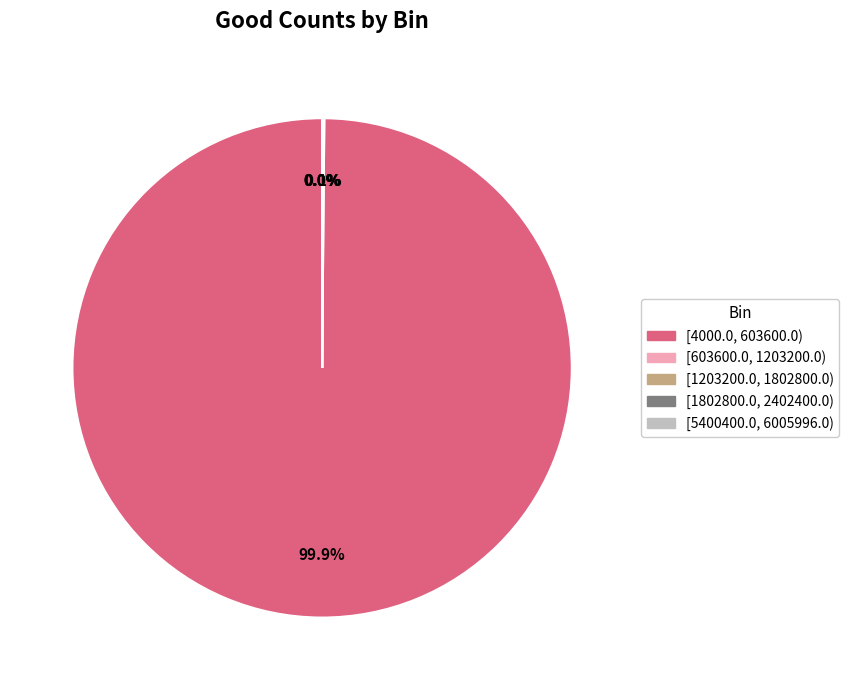

What portion of the pie excludes [4000.0, 603600.0)?

0.1%